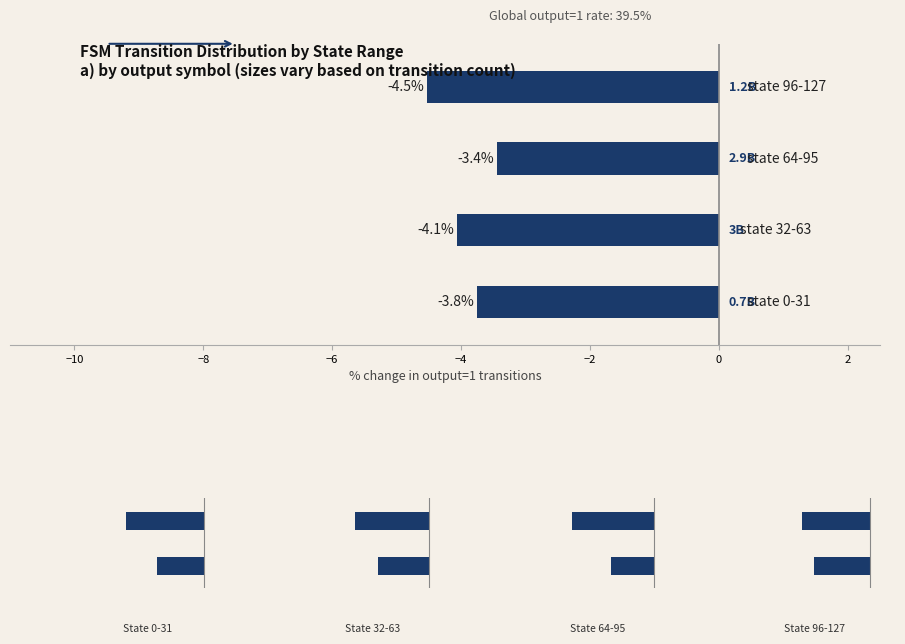

What is the smallest value displayed?

-4.5